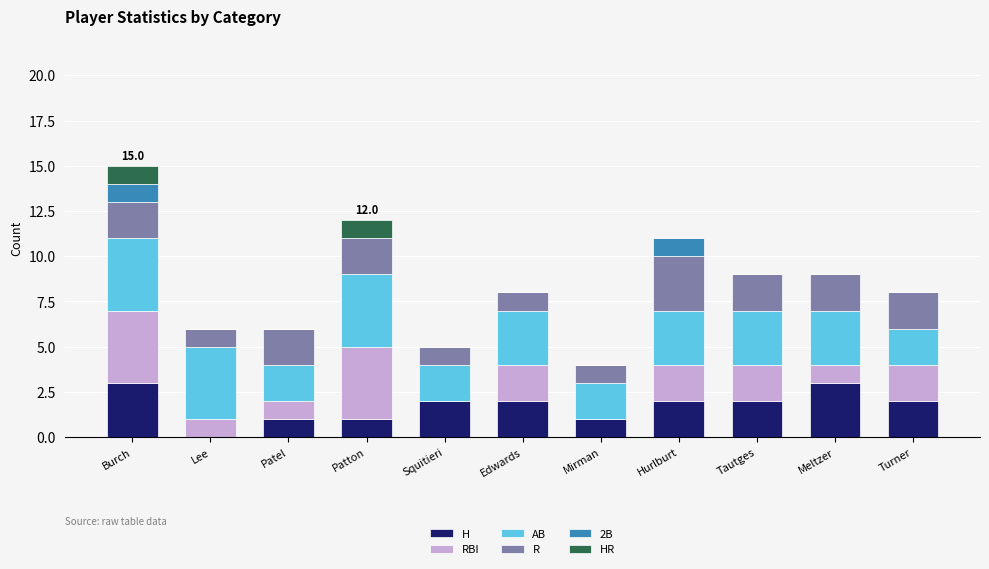

The value of H at Squitieri is 3. True or false?

False